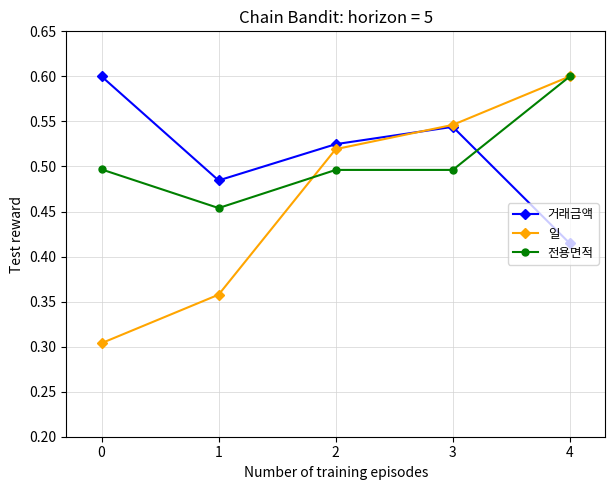

At which label does 거래금액 reach its minimum?

4